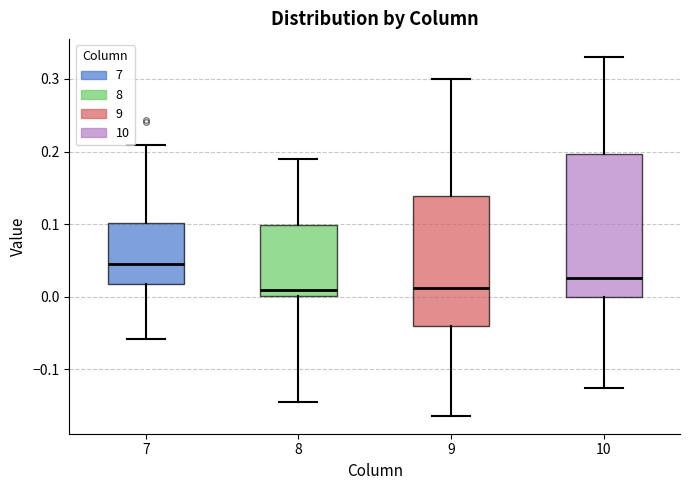

Reading left to right, read every box against the y-axis: the position of its median line, the range the box covers, and the ends of its whiskers. The values are not printed on the chart, so give them approximately, as read against the axis.

7: median 0.04, box 0.02 to 0.10, whiskers -0.06 to 0.21
8: median 0.01, box 0.00 to 0.10, whiskers -0.14 to 0.19
9: median 0.01, box -0.04 to 0.14, whiskers -0.16 to 0.30
10: median 0.03, box 0.00 to 0.20, whiskers -0.13 to 0.33